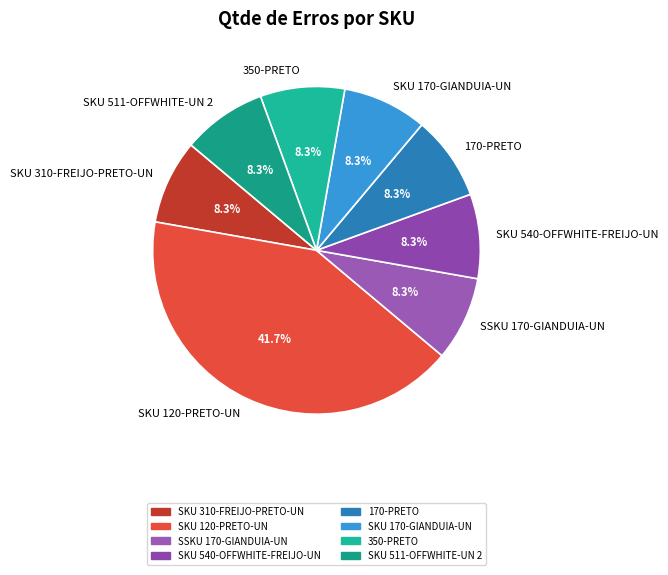

Which slice is the largest?

SKU 120-PRETO-UN